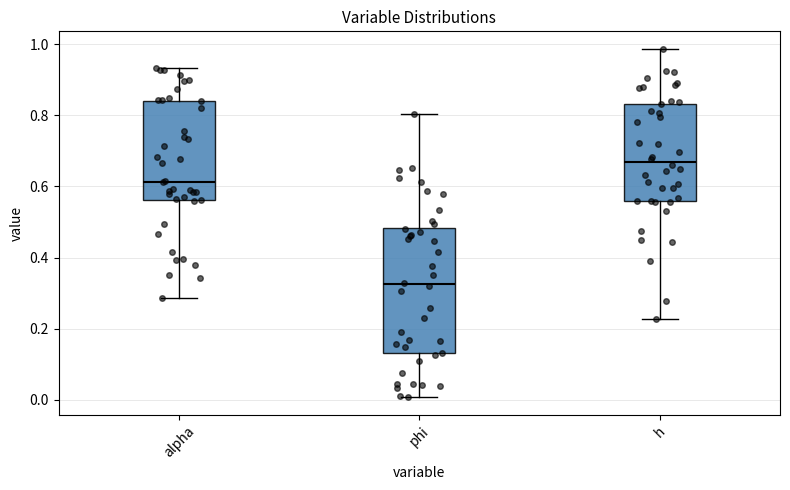

Reading left to right, read every box against the y-axis: the position of its median line, the range the box covers, and the ends of its whiskers. The values are not printed on the chart, so give them approximately, as read against the axis.

alpha: median 0.62, box 0.56 to 0.84, whiskers 0.28 to 0.94
phi: median 0.32, box 0.14 to 0.48, whiskers 0.00 to 0.80
h: median 0.66, box 0.56 to 0.84, whiskers 0.22 to 0.98